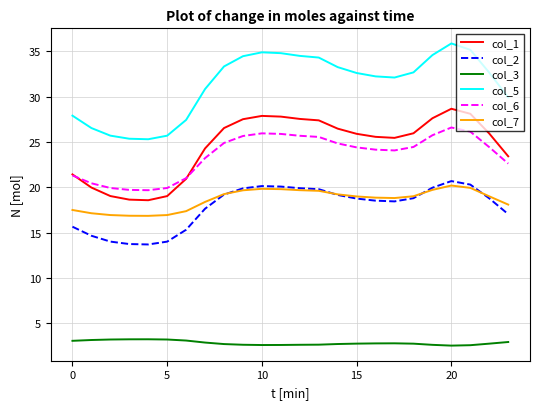

Does the chart have visible grid lines?

Yes